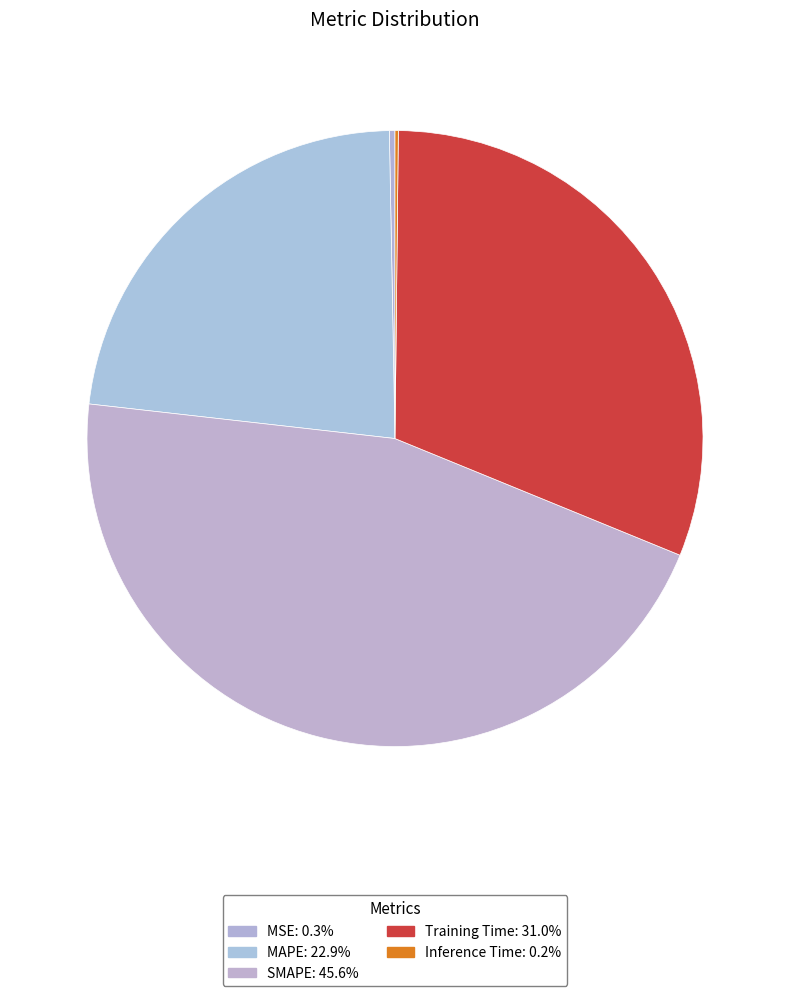

What percentage is the SMAPE slice, to the nearest percent?

46%